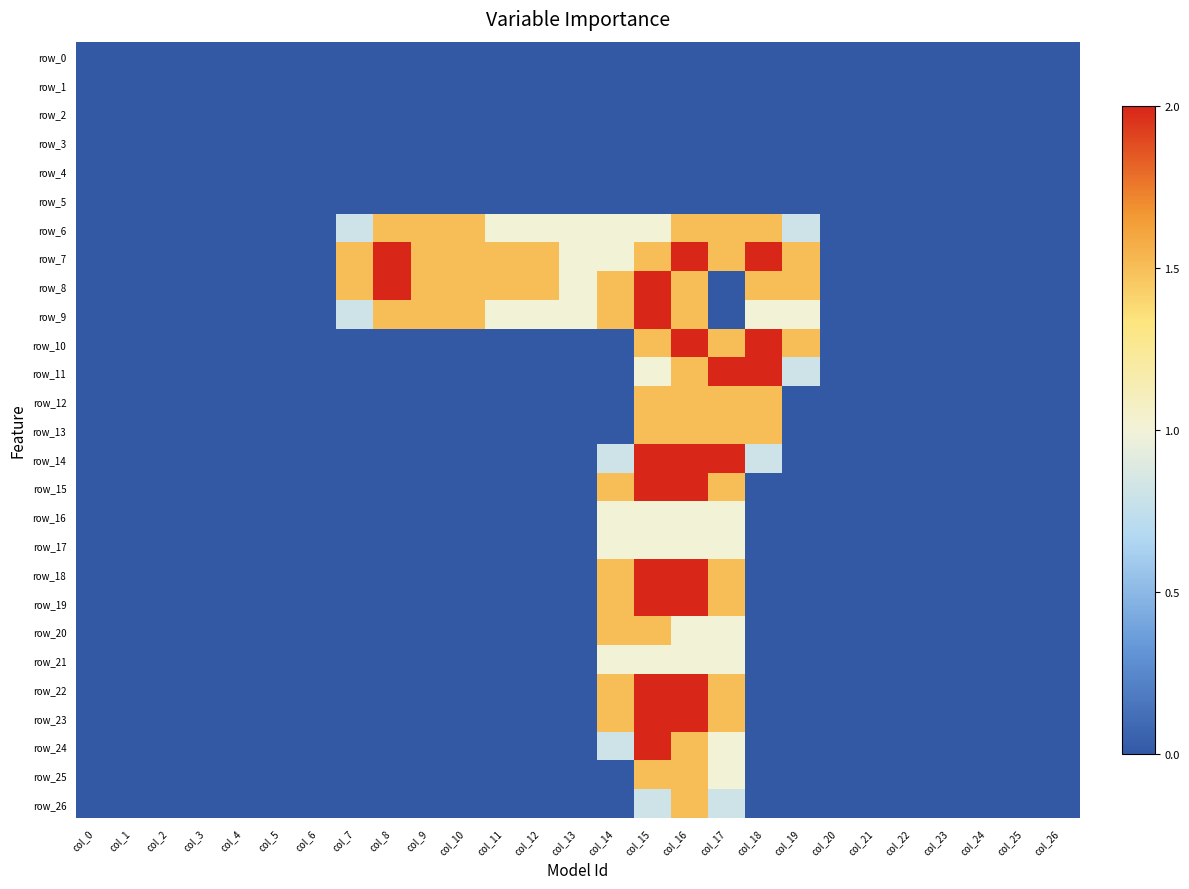

Reading left to right, list all the values displayed in this chart.

row_0: 0.0	0.0	0.0	0.0	0.0	0.0	0.0	0.0	0.0	0.0	0.0	0.0	0.0	0.0	0.0	0.0	0.0	0.0	0.0	0.0	0.0	0.0	0.0	0.0	0.0	0.0	0.0
row_1: 0.0	0.0	0.0	0.0	0.0	0.0	0.0	0.0	0.0	0.0	0.0	0.0	0.0	0.0	0.0	0.0	0.0	0.0	0.0	0.0	0.0	0.0	0.0	0.0	0.0	0.0	0.0
row_2: 0.0	0.0	0.0	0.0	0.0	0.0	0.0	0.0	0.0	0.0	0.0	0.0	0.0	0.0	0.0	0.0	0.0	0.0	0.0	0.0	0.0	0.0	0.0	0.0	0.0	0.0	0.0
row_3: 0.0	0.0	0.0	0.0	0.0	0.0	0.0	0.0	0.0	0.0	0.0	0.0	0.0	0.0	0.0	0.0	0.0	0.0	0.0	0.0	0.0	0.0	0.0	0.0	0.0	0.0	0.0
row_4: 0.0	0.0	0.0	0.0	0.0	0.0	0.0	0.0	0.0	0.0	0.0	0.0	0.0	0.0	0.0	0.0	0.0	0.0	0.0	0.0	0.0	0.0	0.0	0.0	0.0	0.0	0.0
row_5: 0.0	0.0	0.0	0.0	0.0	0.0	0.0	0.0	0.0	0.0	0.0	0.0	0.0	0.0	0.0	0.0	0.0	0.0	0.0	0.0	0.0	0.0	0.0	0.0	0.0	0.0	0.0
row_6: 0.0	0.0	0.0	0.0	0.0	0.0	0.0	0.8	1.5	1.5	1.5	1.0	1.0	1.0	1.0	1.0	1.5	1.5	1.5	0.8	0.0	0.0	0.0	0.0	0.0	0.0	0.0
row_7: 0.0	0.0	0.0	0.0	0.0	0.0	0.0	1.5	2.0	1.5	1.5	1.5	1.5	1.0	1.0	1.5	2.0	1.5	2.0	1.5	0.0	0.0	0.0	0.0	0.0	0.0	0.0
row_8: 0.0	0.0	0.0	0.0	0.0	0.0	0.0	1.5	2.0	1.5	1.5	1.5	1.5	1.0	1.5	2.0	1.5	0.0	1.5	1.5	0.0	0.0	0.0	0.0	0.0	0.0	0.0
row_9: 0.0	0.0	0.0	0.0	0.0	0.0	0.0	0.8	1.5	1.5	1.5	1.0	1.0	1.0	1.5	2.0	1.5	0.0	1.0	1.0	0.0	0.0	0.0	0.0	0.0	0.0	0.0
row_10: 0.0	0.0	0.0	0.0	0.0	0.0	0.0	0.0	0.0	0.0	0.0	0.0	0.0	0.0	0.0	1.5	2.0	1.5	2.0	1.5	0.0	0.0	0.0	0.0	0.0	0.0	0.0
row_11: 0.0	0.0	0.0	0.0	0.0	0.0	0.0	0.0	0.0	0.0	0.0	0.0	0.0	0.0	0.0	1.0	1.5	2.0	2.0	0.8	0.0	0.0	0.0	0.0	0.0	0.0	0.0
row_12: 0.0	0.0	0.0	0.0	0.0	0.0	0.0	0.0	0.0	0.0	0.0	0.0	0.0	0.0	0.0	1.5	1.5	1.5	1.5	0.0	0.0	0.0	0.0	0.0	0.0	0.0	0.0
row_13: 0.0	0.0	0.0	0.0	0.0	0.0	0.0	0.0	0.0	0.0	0.0	0.0	0.0	0.0	0.0	1.5	1.5	1.5	1.5	0.0	0.0	0.0	0.0	0.0	0.0	0.0	0.0
row_14: 0.0	0.0	0.0	0.0	0.0	0.0	0.0	0.0	0.0	0.0	0.0	0.0	0.0	0.0	0.8	2.0	2.0	2.0	0.8	0.0	0.0	0.0	0.0	0.0	0.0	0.0	0.0
row_15: 0.0	0.0	0.0	0.0	0.0	0.0	0.0	0.0	0.0	0.0	0.0	0.0	0.0	0.0	1.5	2.0	2.0	1.5	0.0	0.0	0.0	0.0	0.0	0.0	0.0	0.0	0.0
row_16: 0.0	0.0	0.0	0.0	0.0	0.0	0.0	0.0	0.0	0.0	0.0	0.0	0.0	0.0	1.0	1.0	1.0	1.0	0.0	0.0	0.0	0.0	0.0	0.0	0.0	0.0	0.0
row_17: 0.0	0.0	0.0	0.0	0.0	0.0	0.0	0.0	0.0	0.0	0.0	0.0	0.0	0.0	1.0	1.0	1.0	1.0	0.0	0.0	0.0	0.0	0.0	0.0	0.0	0.0	0.0
row_18: 0.0	0.0	0.0	0.0	0.0	0.0	0.0	0.0	0.0	0.0	0.0	0.0	0.0	0.0	1.5	2.0	2.0	1.5	0.0	0.0	0.0	0.0	0.0	0.0	0.0	0.0	0.0
row_19: 0.0	0.0	0.0	0.0	0.0	0.0	0.0	0.0	0.0	0.0	0.0	0.0	0.0	0.0	1.5	2.0	2.0	1.5	0.0	0.0	0.0	0.0	0.0	0.0	0.0	0.0	0.0
row_20: 0.0	0.0	0.0	0.0	0.0	0.0	0.0	0.0	0.0	0.0	0.0	0.0	0.0	0.0	1.5	1.5	1.0	1.0	0.0	0.0	0.0	0.0	0.0	0.0	0.0	0.0	0.0
row_21: 0.0	0.0	0.0	0.0	0.0	0.0	0.0	0.0	0.0	0.0	0.0	0.0	0.0	0.0	1.0	1.0	1.0	1.0	0.0	0.0	0.0	0.0	0.0	0.0	0.0	0.0	0.0
row_22: 0.0	0.0	0.0	0.0	0.0	0.0	0.0	0.0	0.0	0.0	0.0	0.0	0.0	0.0	1.5	2.0	2.0	1.5	0.0	0.0	0.0	0.0	0.0	0.0	0.0	0.0	0.0
row_23: 0.0	0.0	0.0	0.0	0.0	0.0	0.0	0.0	0.0	0.0	0.0	0.0	0.0	0.0	1.5	2.0	2.0	1.5	0.0	0.0	0.0	0.0	0.0	0.0	0.0	0.0	0.0
row_24: 0.0	0.0	0.0	0.0	0.0	0.0	0.0	0.0	0.0	0.0	0.0	0.0	0.0	0.0	0.8	2.0	1.5	1.0	0.0	0.0	0.0	0.0	0.0	0.0	0.0	0.0	0.0
row_25: 0.0	0.0	0.0	0.0	0.0	0.0	0.0	0.0	0.0	0.0	0.0	0.0	0.0	0.0	0.0	1.5	1.5	1.0	0.0	0.0	0.0	0.0	0.0	0.0	0.0	0.0	0.0
row_26: 0.0	0.0	0.0	0.0	0.0	0.0	0.0	0.0	0.0	0.0	0.0	0.0	0.0	0.0	0.0	0.8	1.5	0.8	0.0	0.0	0.0	0.0	0.0	0.0	0.0	0.0	0.0